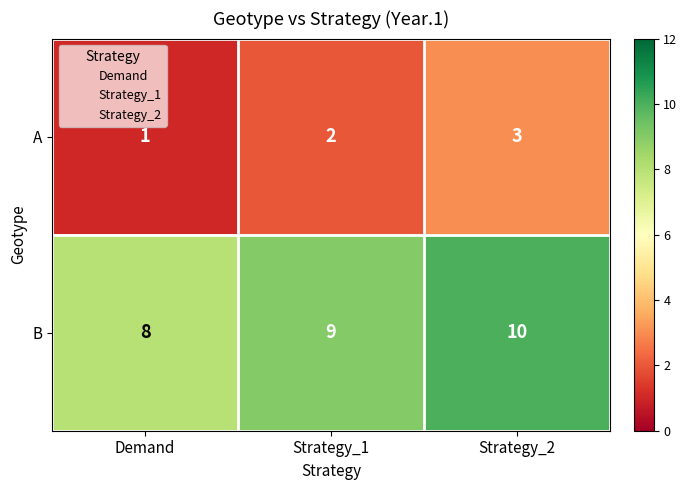

Reading left to right, extract all data points from this chart.

A: 1	2	3
B: 8	9	10